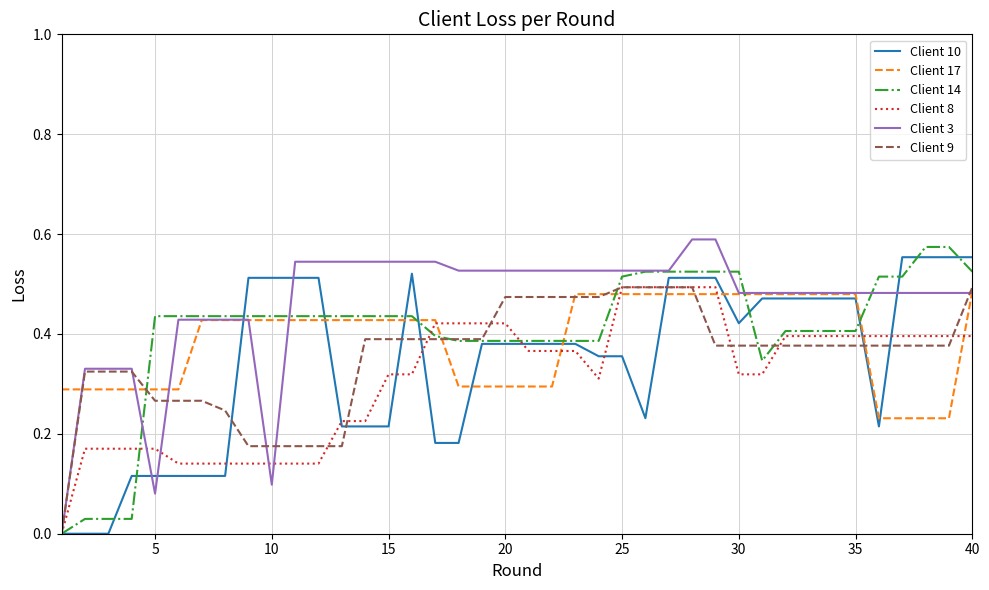

Which series has the largest total across all categories?

Client 3